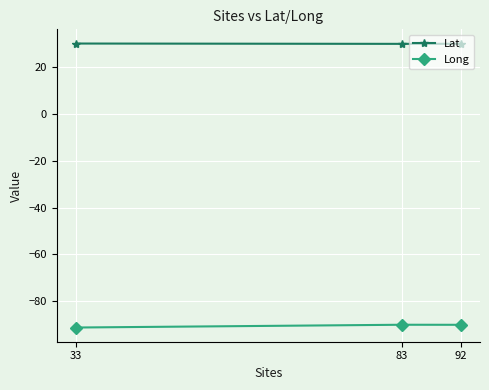

What is the average value of the Lat series?

30.0